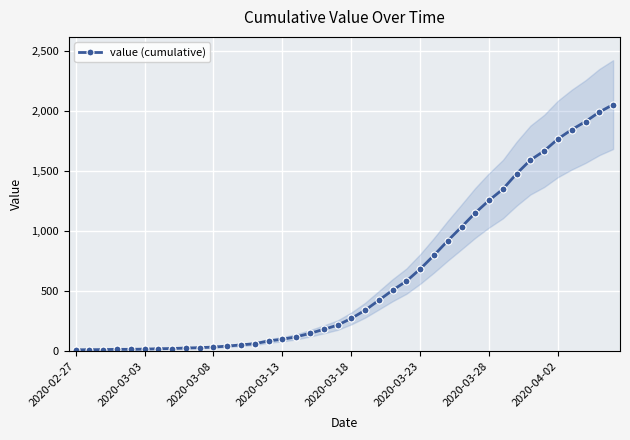

The value of value (cumulative) at 2020-03-18 is 451. True or false?

False